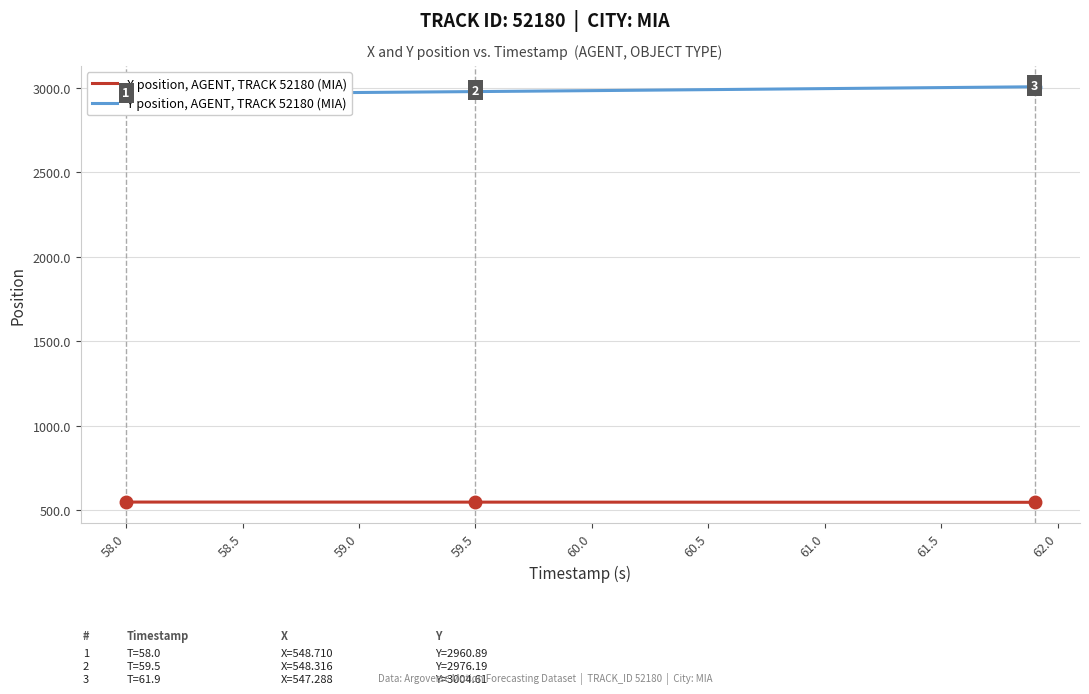

What is the minimum value for X position, AGENT, TRACK 52180 (MIA)?

547.3